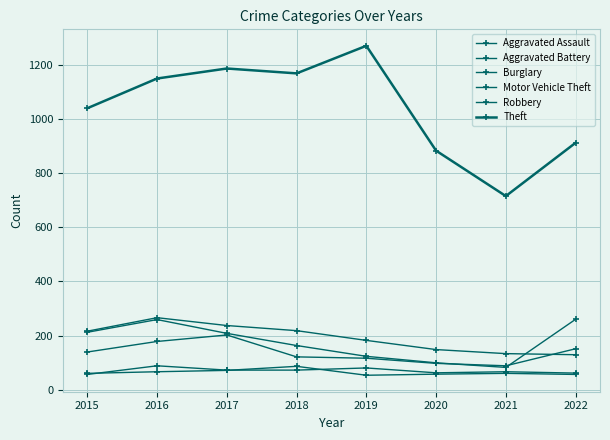

Reading left to right, extract all data points from this chart.

Aggravated Assault: 2015=56	2016=88	2017=72	2018=72	2019=80	2020=62	2021=66	2022=61
Aggravated Battery: 2015=60	2016=66	2017=71	2018=86	2019=53	2020=57	2021=60	2022=56
Burglary: 2015=216	2016=266	2017=237	2018=218	2019=182	2020=148	2021=133	2022=129
Motor Vehicle Theft: 2015=212	2016=259	2017=208	2018=163	2019=123	2020=99	2021=82	2022=260
Robbery: 2015=139	2016=178	2017=202	2018=121	2019=116	2020=97	2021=88	2022=151
Theft: 2015=1041	2016=1151	2017=1188	2018=1170	2019=1272	2020=884	2021=716	2022=913